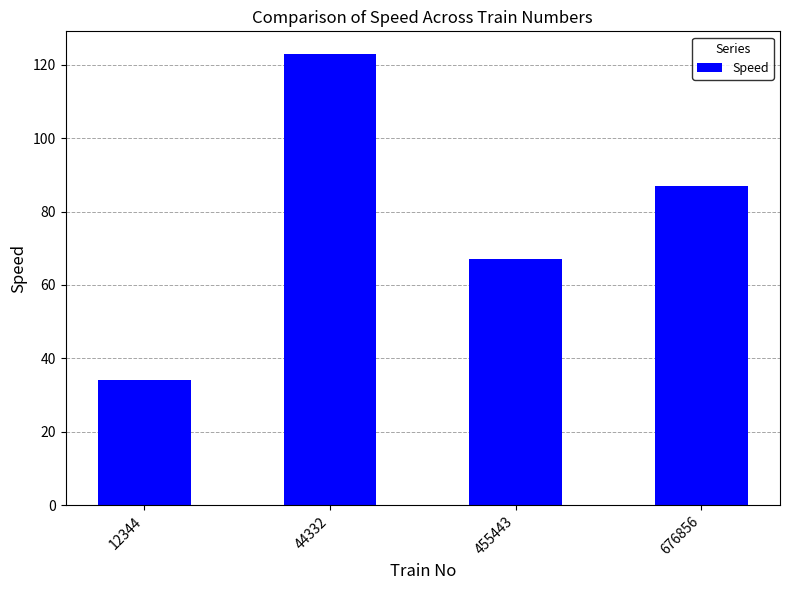

Reading left to right, what are all the values shown in this chart?

34	123	67	87